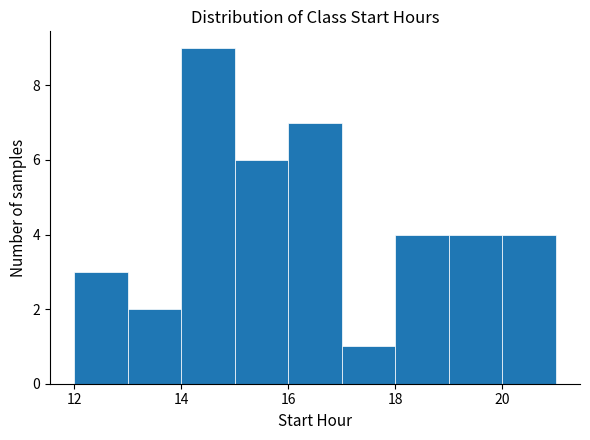

Reading left to right, list every bar in this chart as the range it spans on the x-axis followed by its height. The values are not printed on the chart, so give them approximately, as read against the axis.

12 to 13: 3
13 to 14: 2
14 to 15: 9
15 to 16: 6
16 to 17: 7
17 to 18: 1
18 to 19: 4
19 to 20: 4
20 to 21: 4